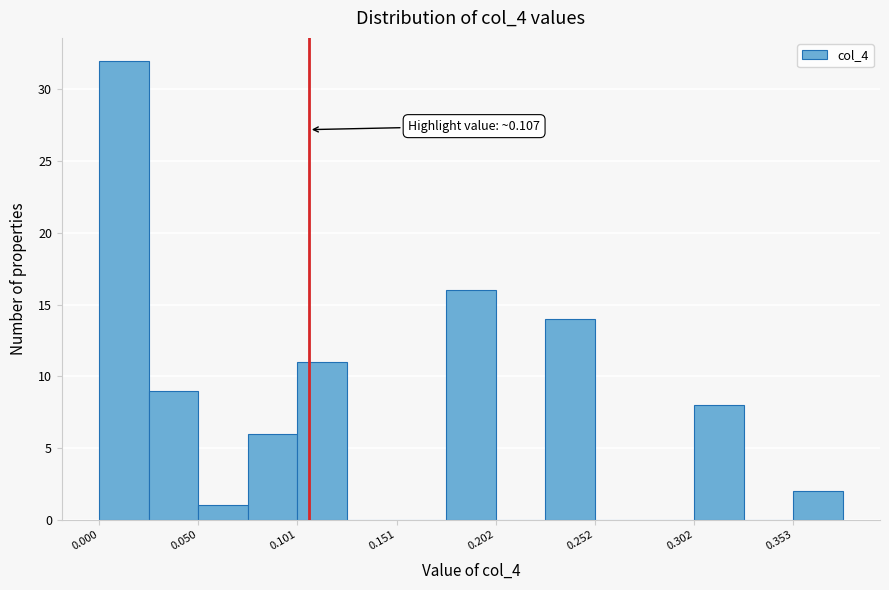

Read against the x-axis, roughly where is the centre of the tallest bar?

0.01